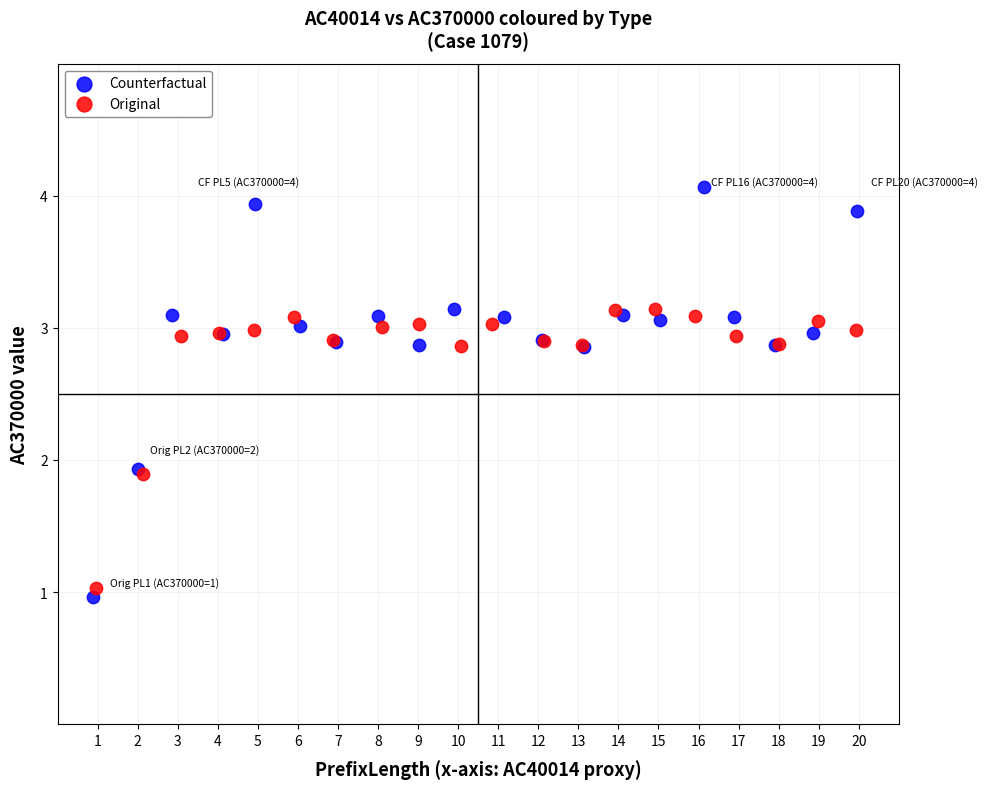

Which series reaches the minimum Y coordinate?

Counterfactual